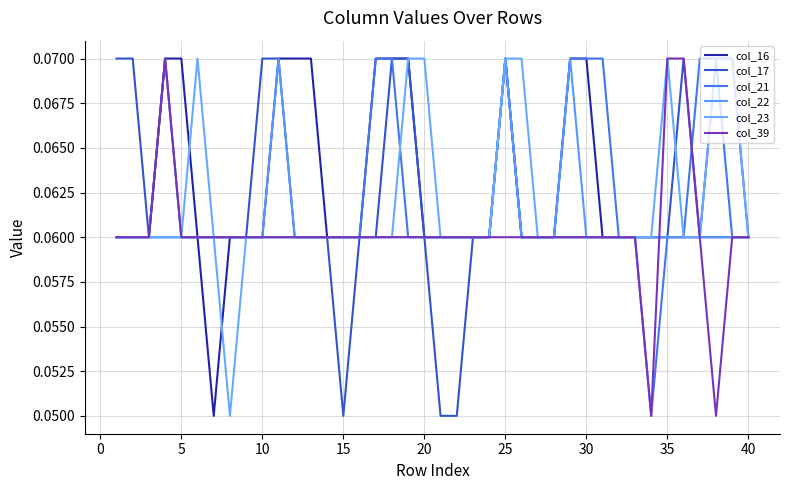

How many lines are shown in the chart?

6